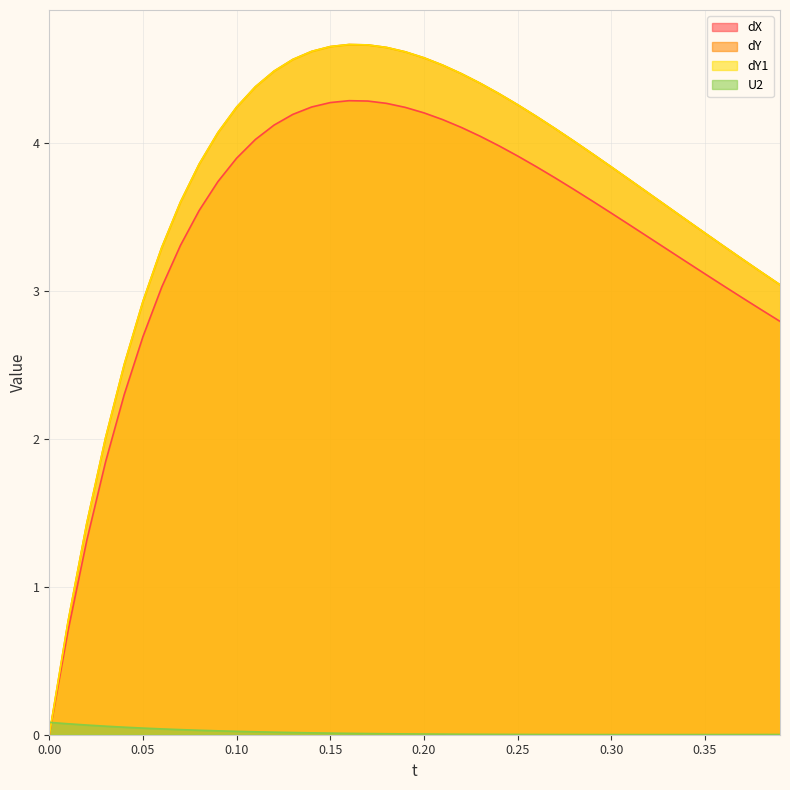

Is the value of U2 at 0.27 greater than the value of dY1 at 0.22?

No